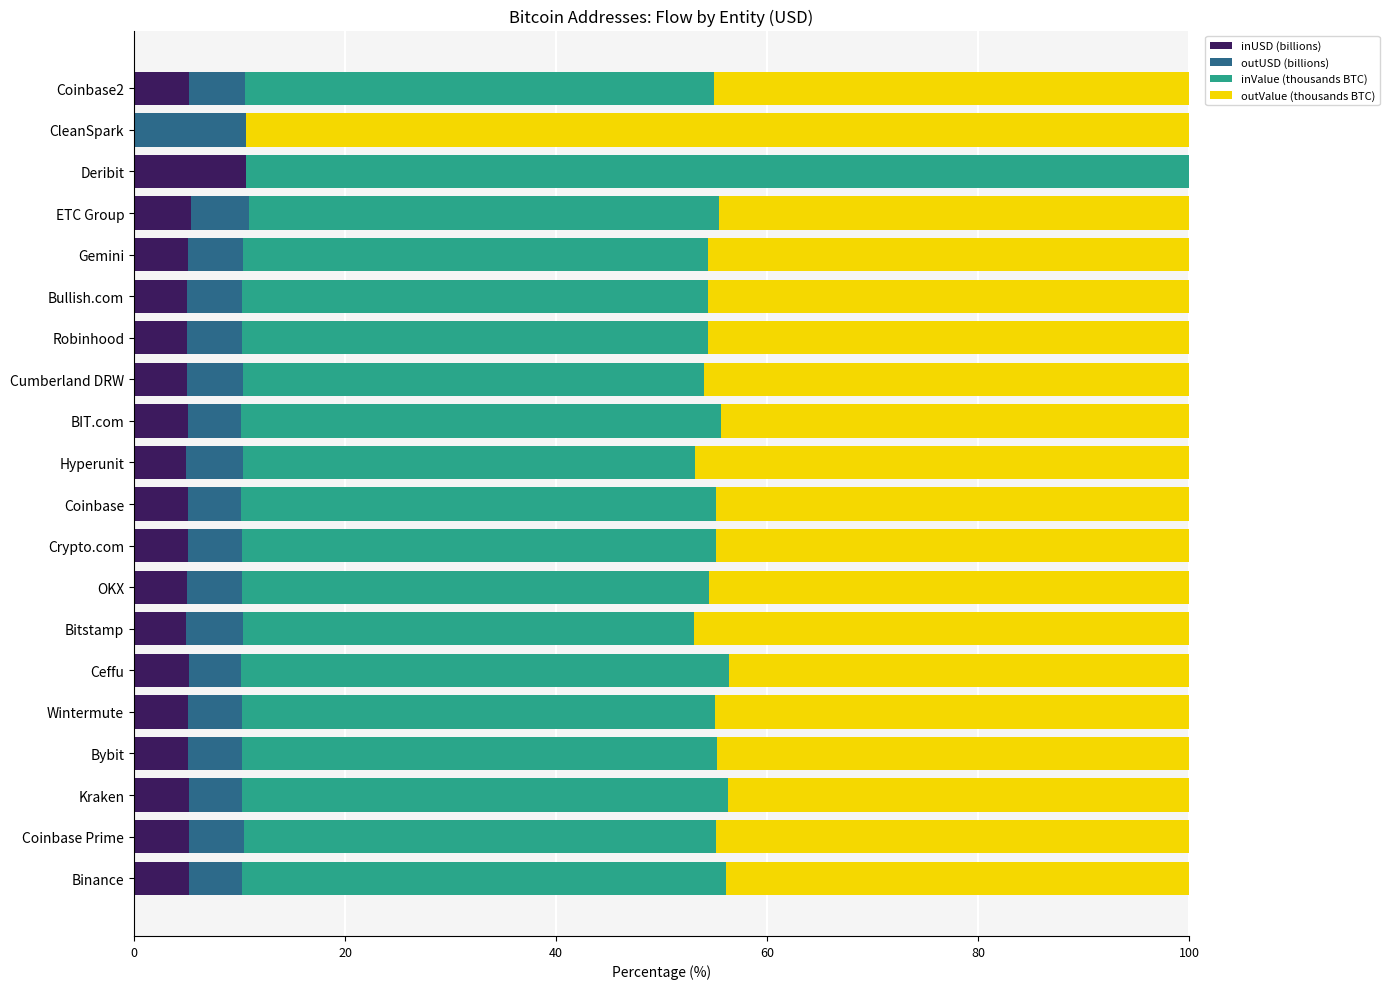

What is the highest value of the inUSD (billions) series?

10.6